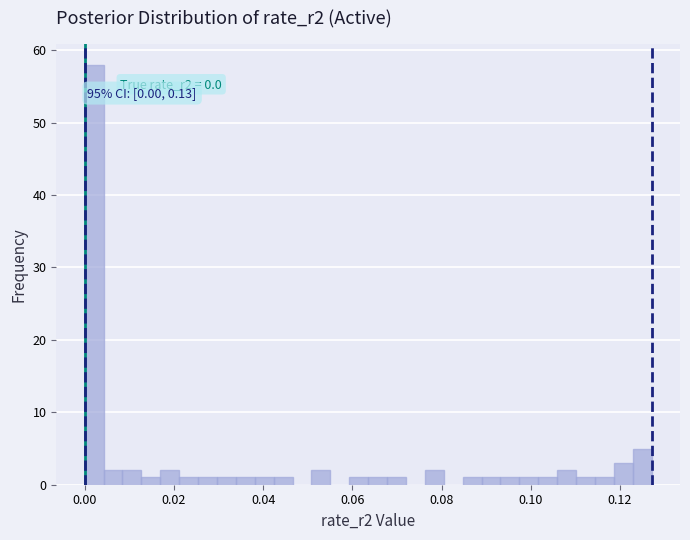

Read against the x-axis, roughly where is the centre of the tallest bar?

0.002